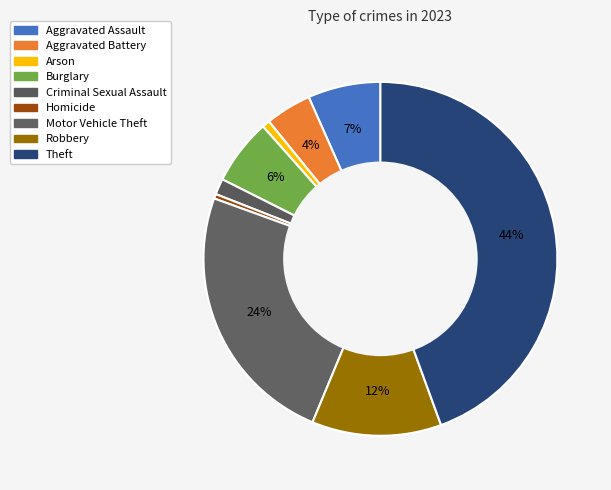

What percentage do Criminal Sexual Assault and Theft together represent?

45.9%